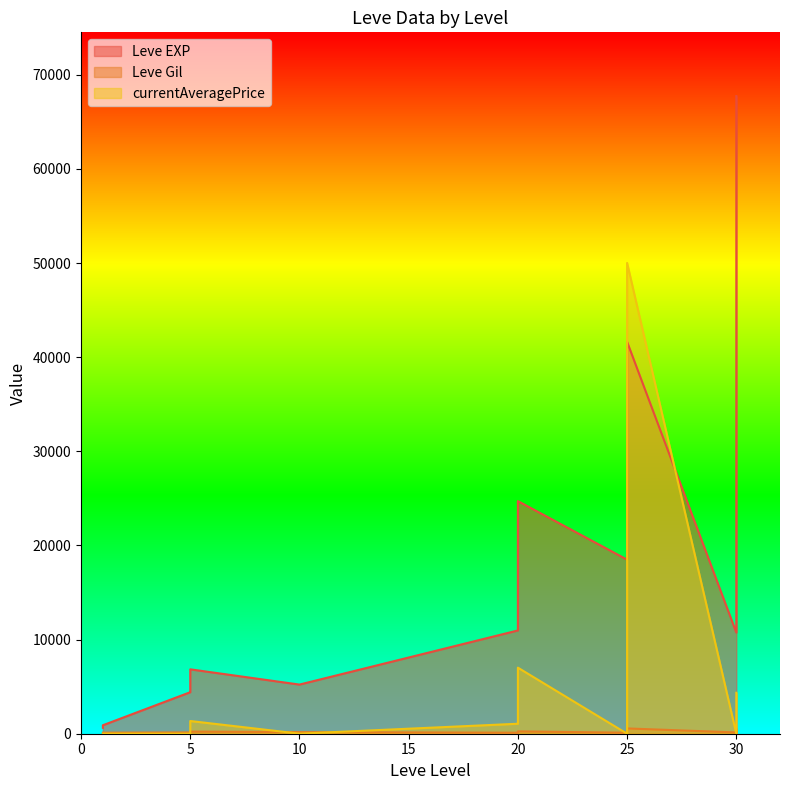

The Leve EXP series shows 65073 at 30. True or false?

False